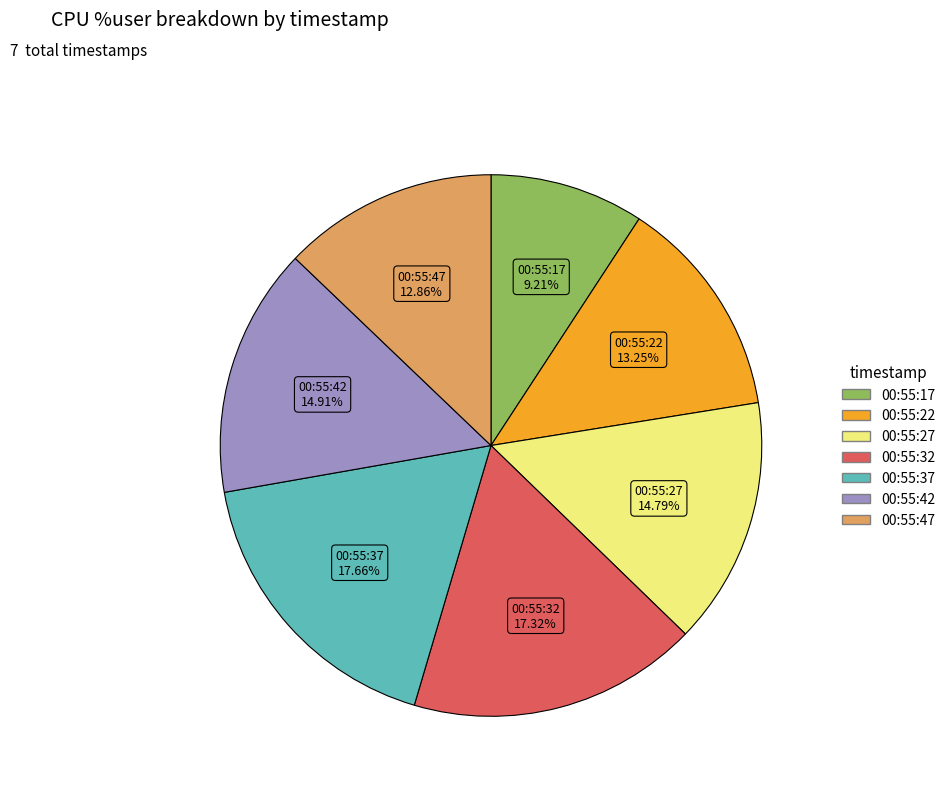

Which has a higher value, 00:55:22 or 00:55:17?

00:55:22